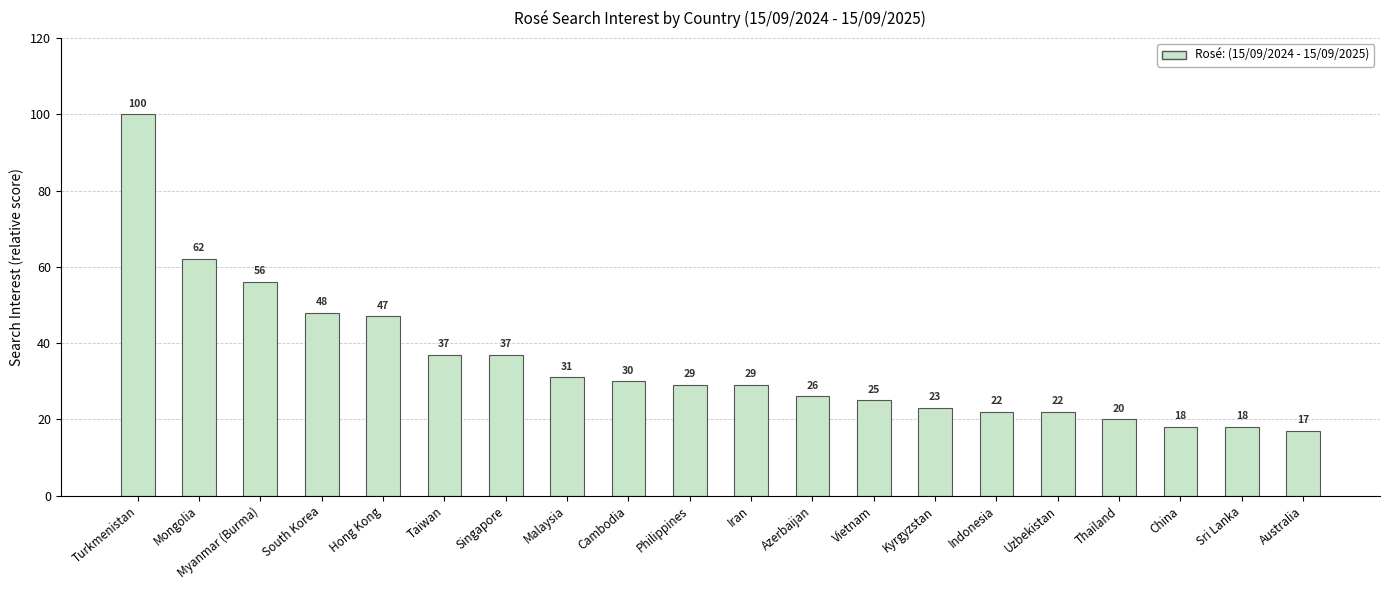

Between Malaysia and Turkmenistan, which is larger?

Turkmenistan